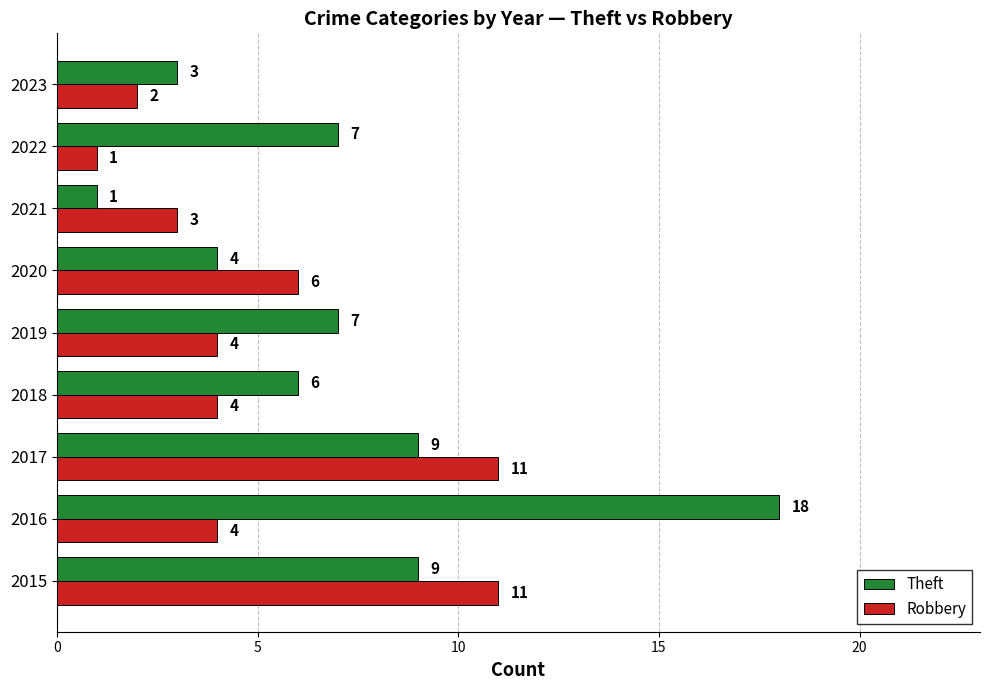

Which series has the widest spread of values?

Theft